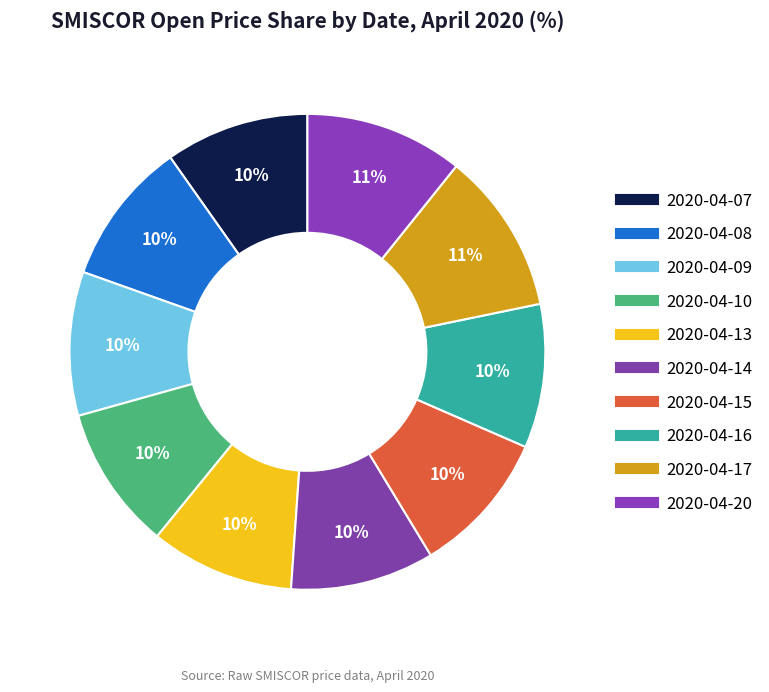

Is 2020-04-08 the majority of the pie?

No